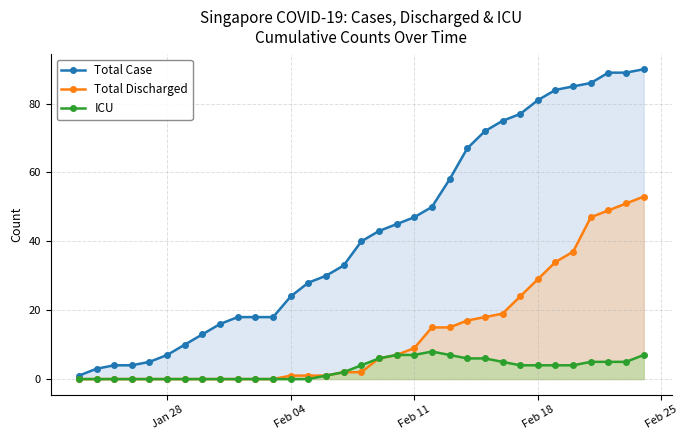

Reading right to left, what are all the values shown in this chart?

Total Case: 90	89	89	86	85	84	81	77	75	72	67	58	50	47	45	43	40	33	30	28	24	18	18	18	16	13	10	7	5	4	4	3	1
Total Discharged: 53	51	49	47	37	34	29	24	19	18	17	15	15	9	7	6	2	2	1	1	1	0	0	0	0	0	0	0	0	0	0	0	0
ICU: 7	5	5	5	4	4	4	4	5	6	6	7	8	7	7	6	4	2	1	0	0	0	0	0	0	0	0	0	0	0	0	0	0